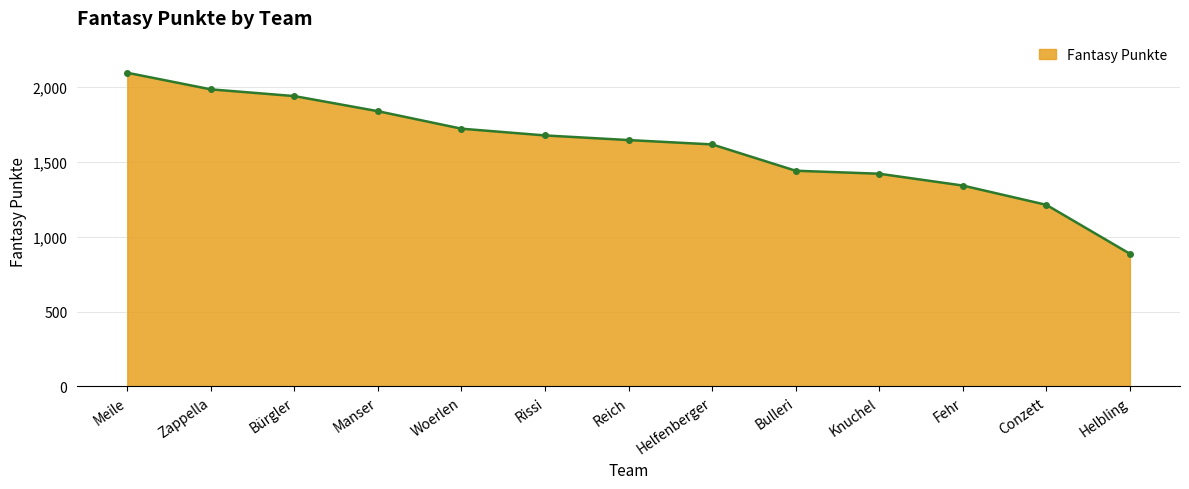

Is it true that the value at Conzett is 1214?

True